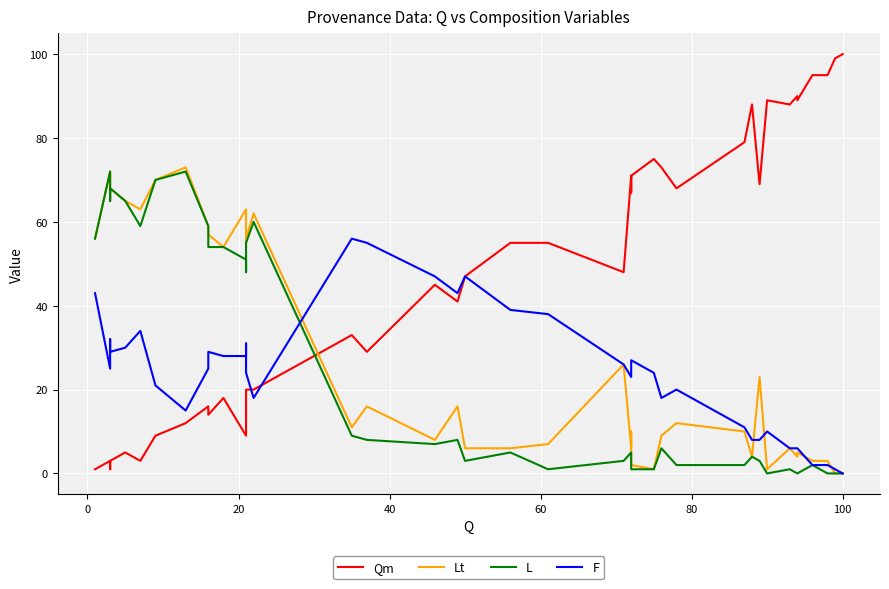

What is the label of the 39th point from the left?

38